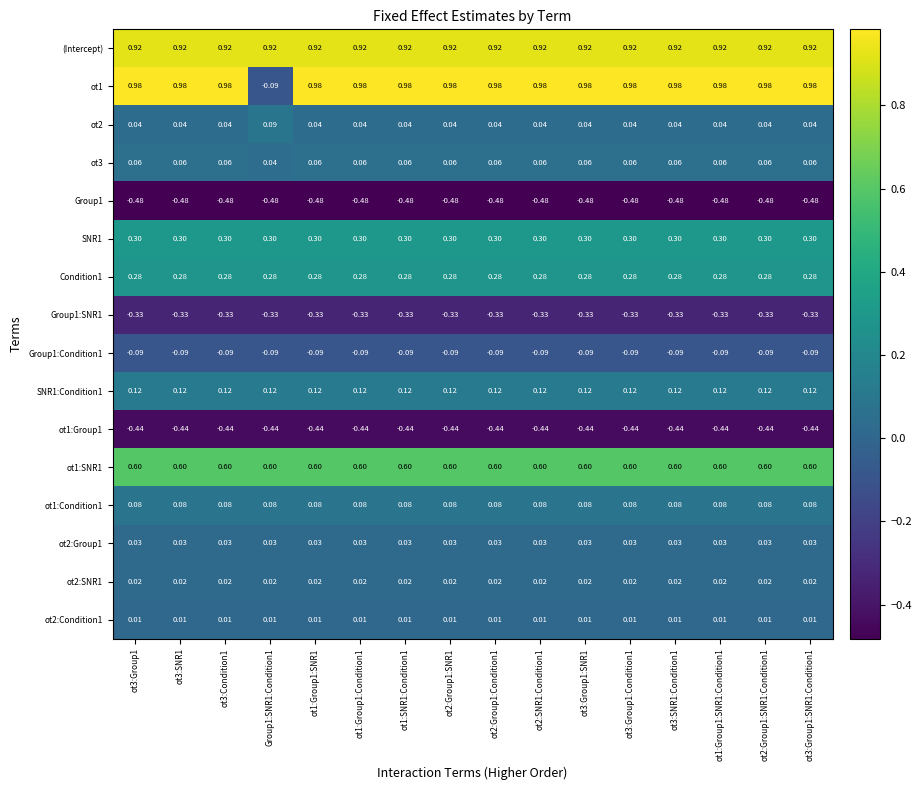

Which series has the largest total across all categories?

(Intercept)